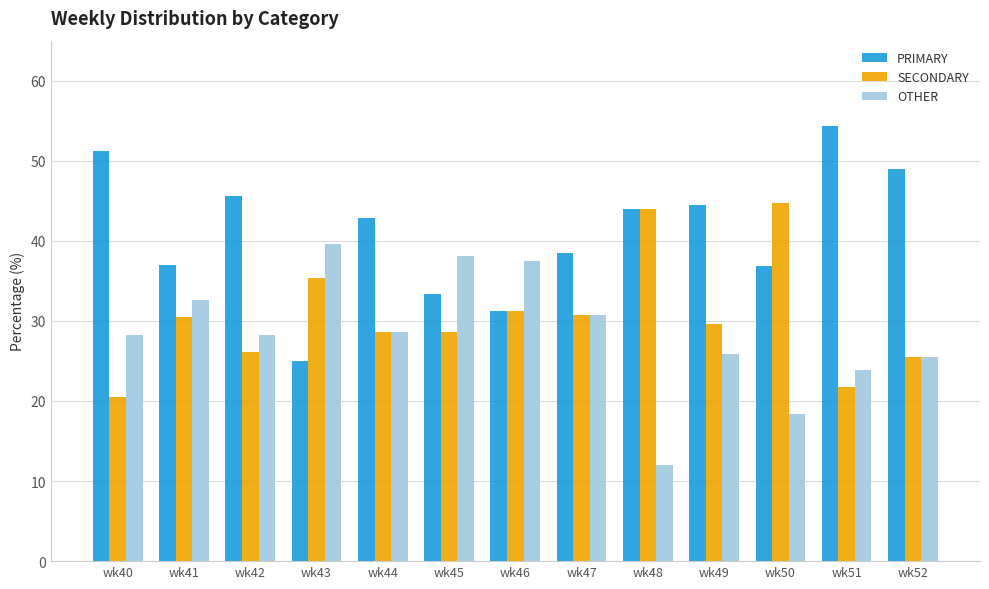

Rank the series by their average value, from lowest to highest.

OTHER, SECONDARY, PRIMARY